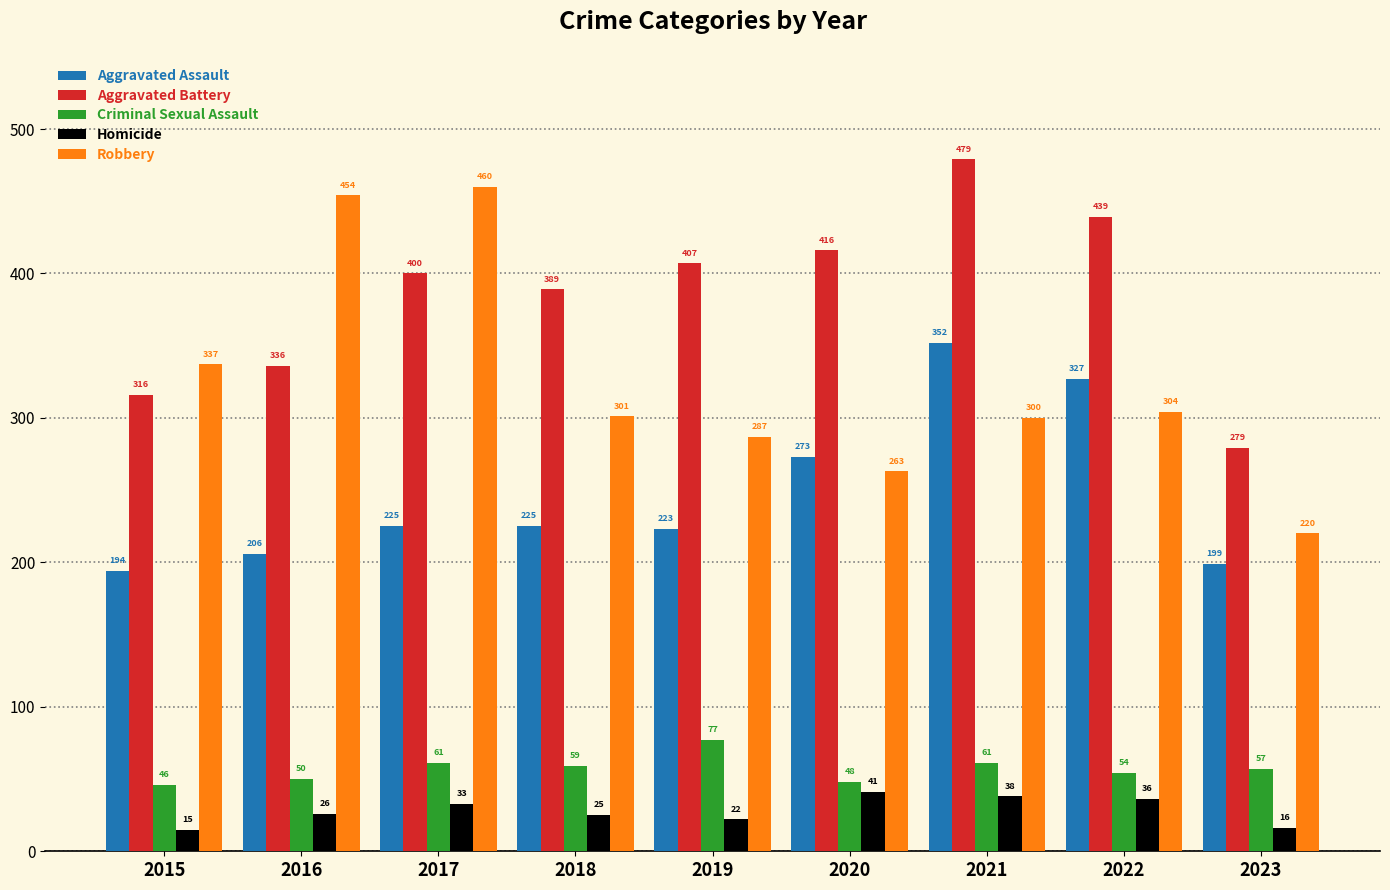

At which category does the chart reach its minimum across all series?

2015